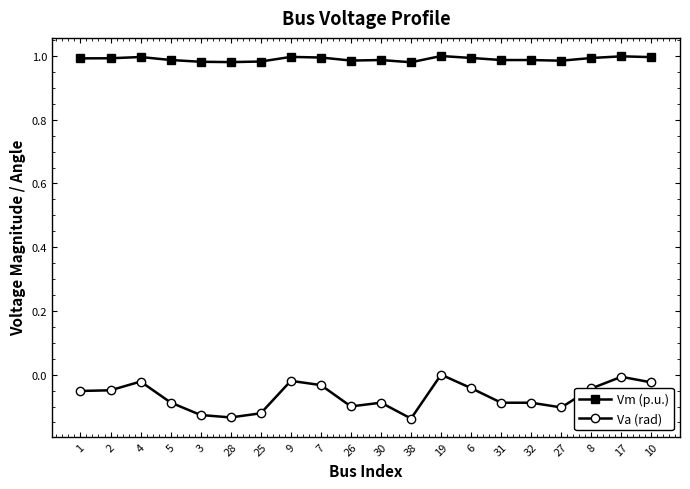

Is it true that Vm (p.u.) equals 1.6 at 10?

False